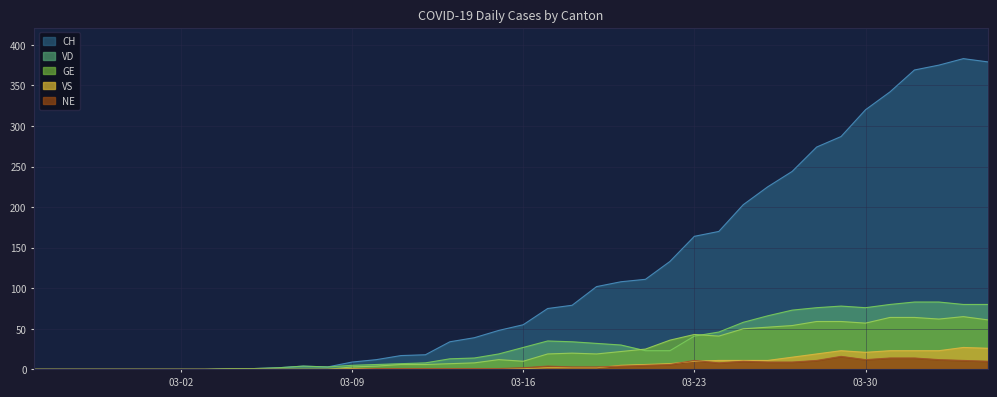

True or false: GE has a value of 4 at 2020-03-10.

True